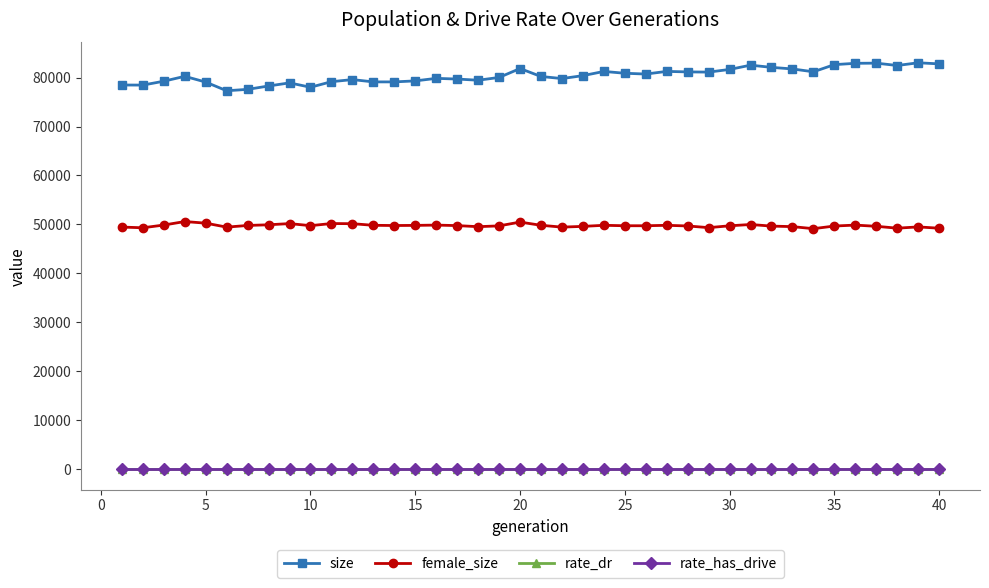

What is the difference between the second highest and minimum values in the rate_has_drive series?

0.1